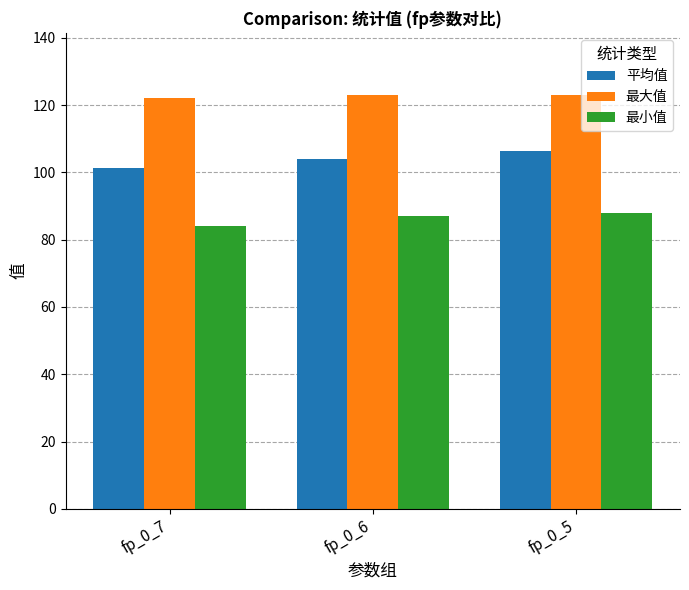

The 最大值 series shows 196.1 at fp_0_5. True or false?

False